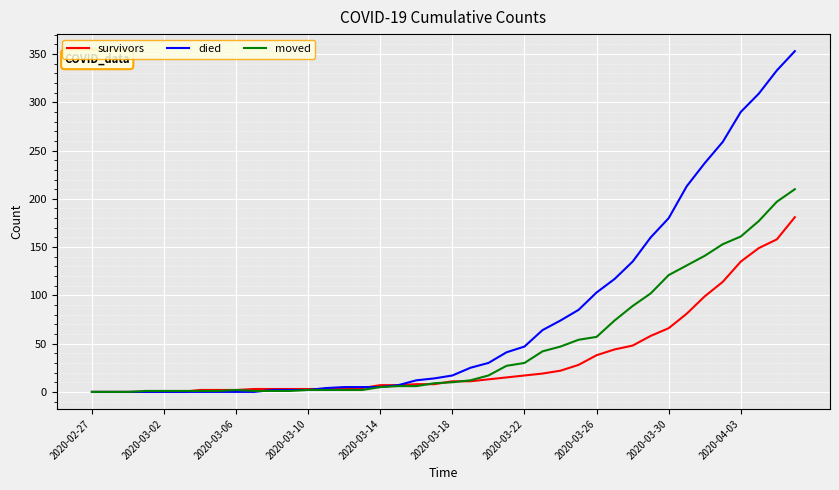

Which series has the largest total across all categories?

died